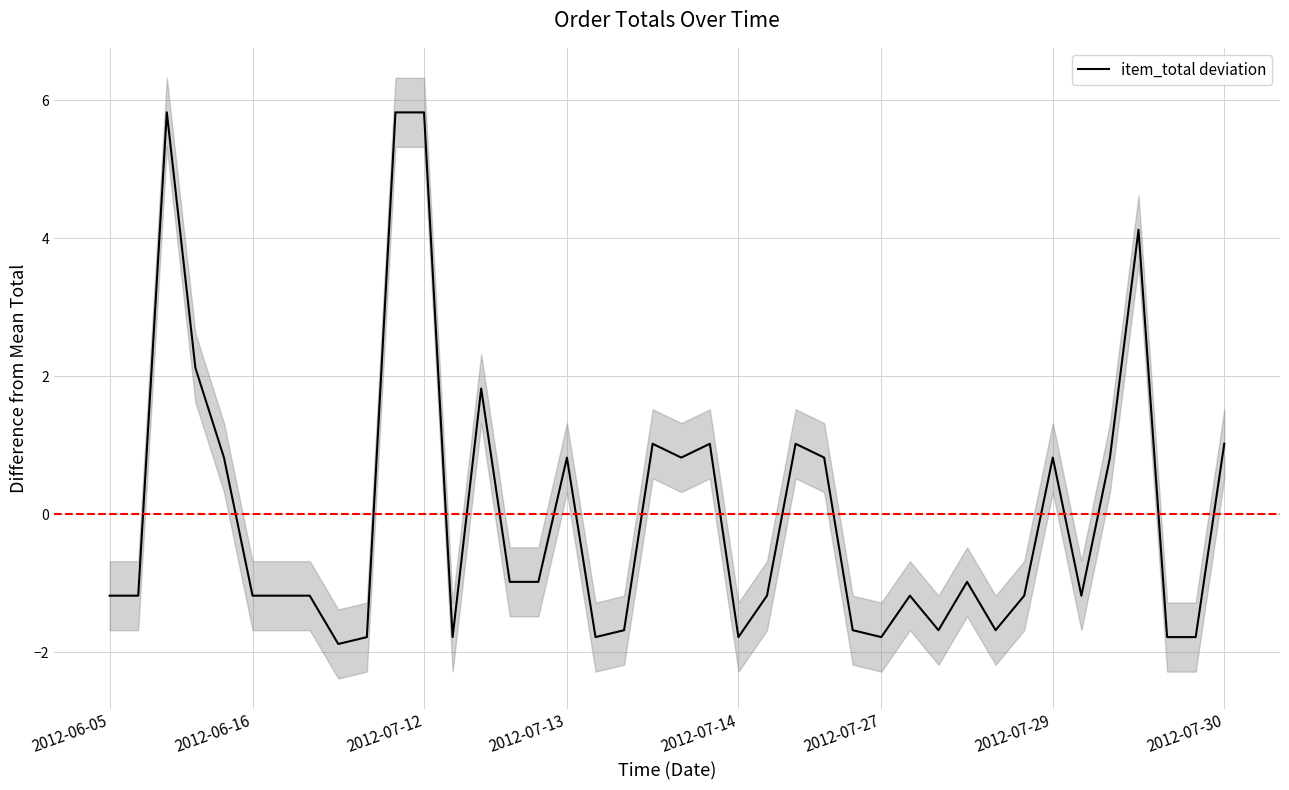

What is the minimum value for item_total deviation?

-1.9